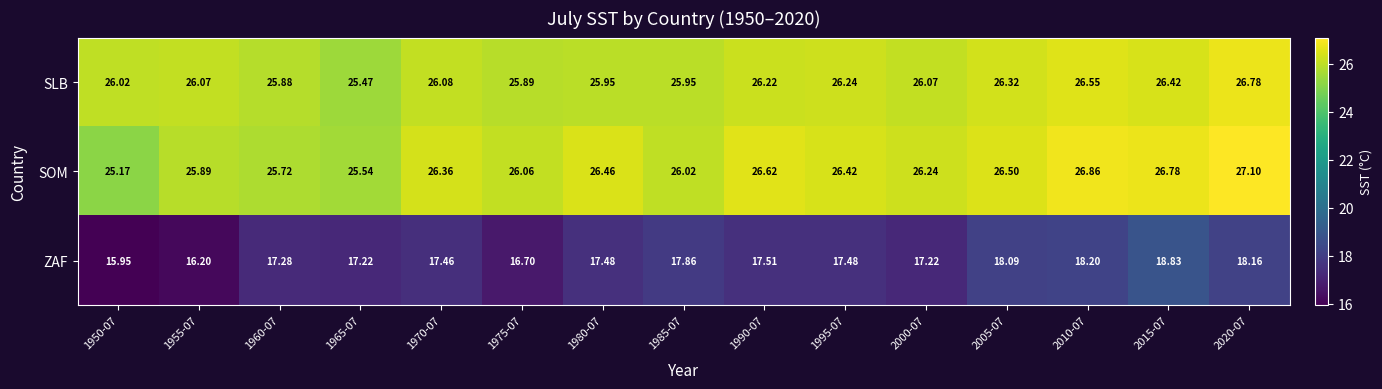

Between 1955-07 and 2015-07, which series saw the biggest shift?

ZAF